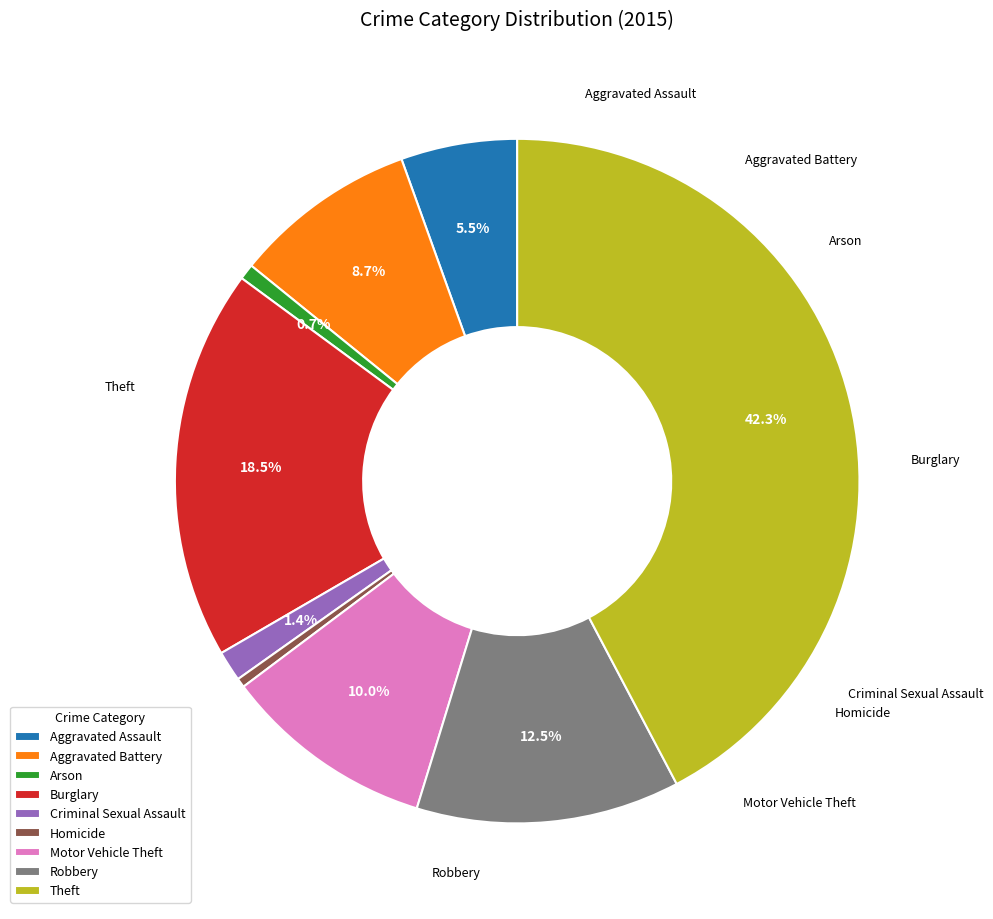

Between Aggravated Battery and Theft, which is larger?

Theft